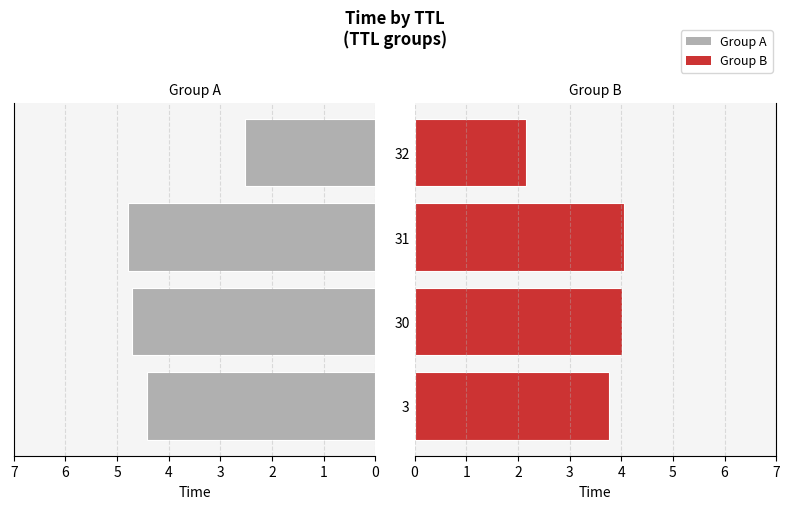

How many values in the Group A series exceed 4?

3